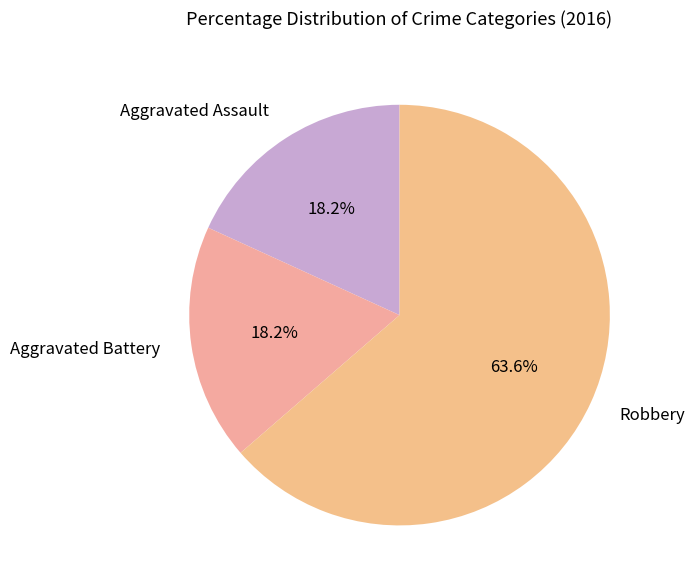

How many slices are in this pie chart?

3